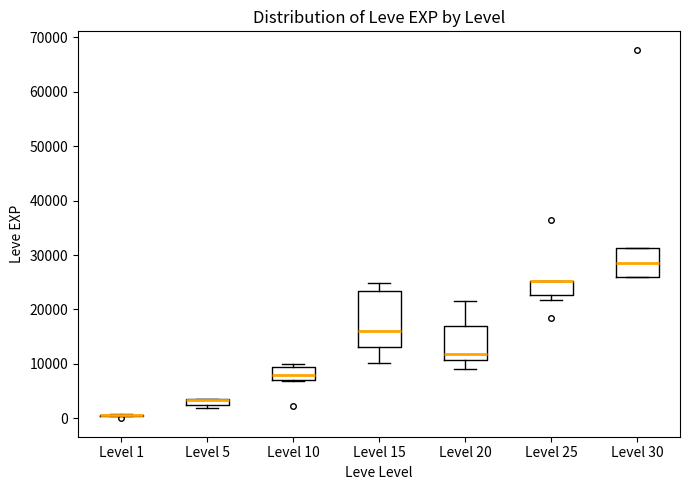

Which box is the tallest, from its lower edge to its upper edge?

Level 15